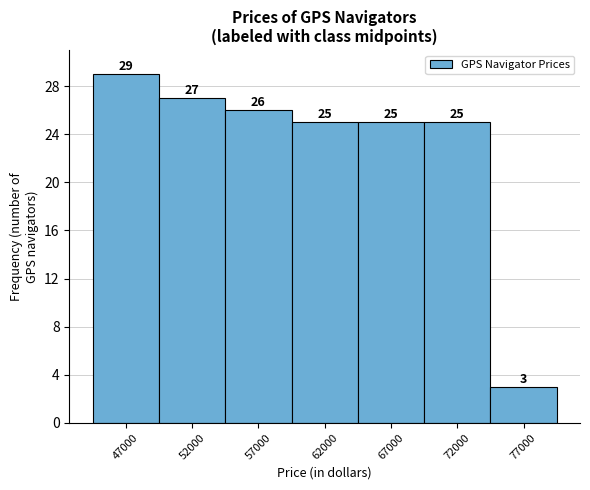

What is the height of the bar covering 49500 to 54500 on the x-axis?

27